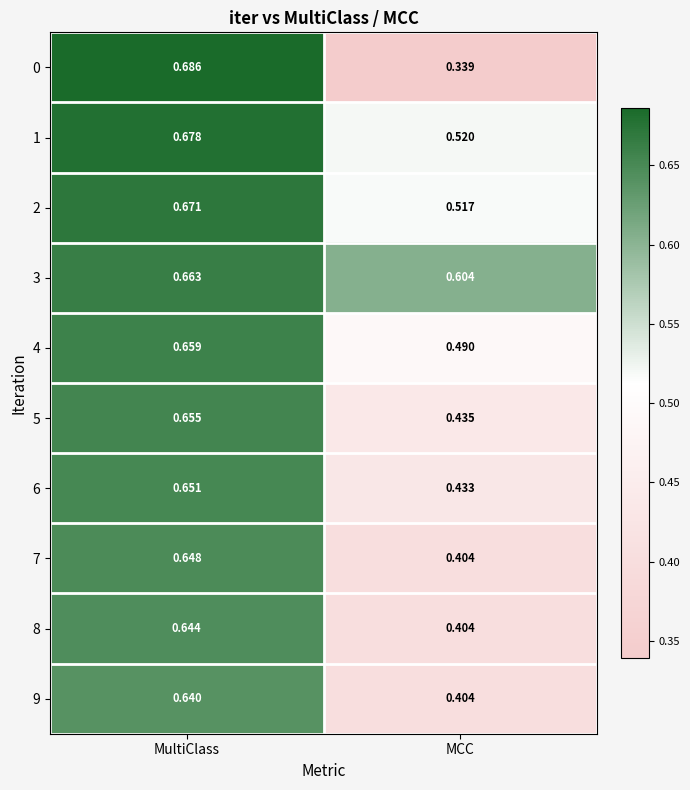

At which category is the sum across all series the highest?

MultiClass